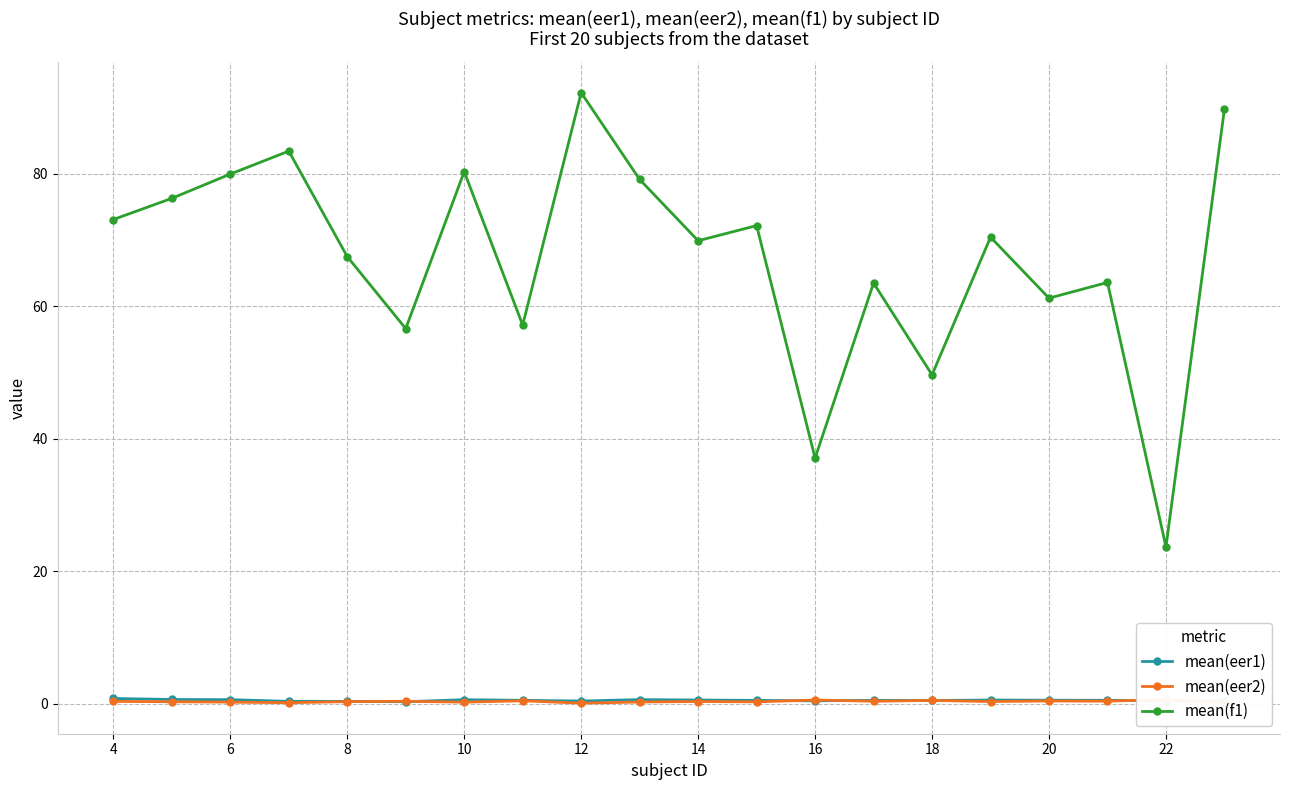

True or false: mean(eer2) and mean(eer1) intersect in this chart.

True